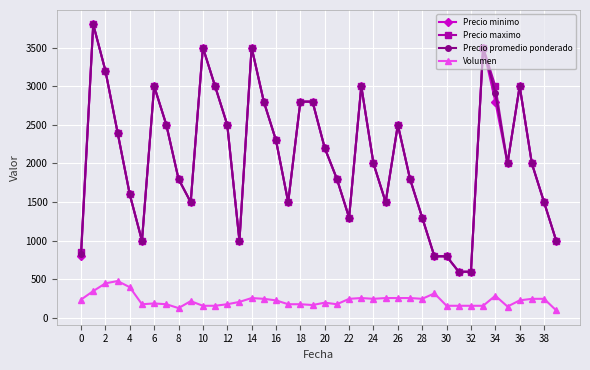

True or false: Volumen and Precio minimo cross at least once.

False